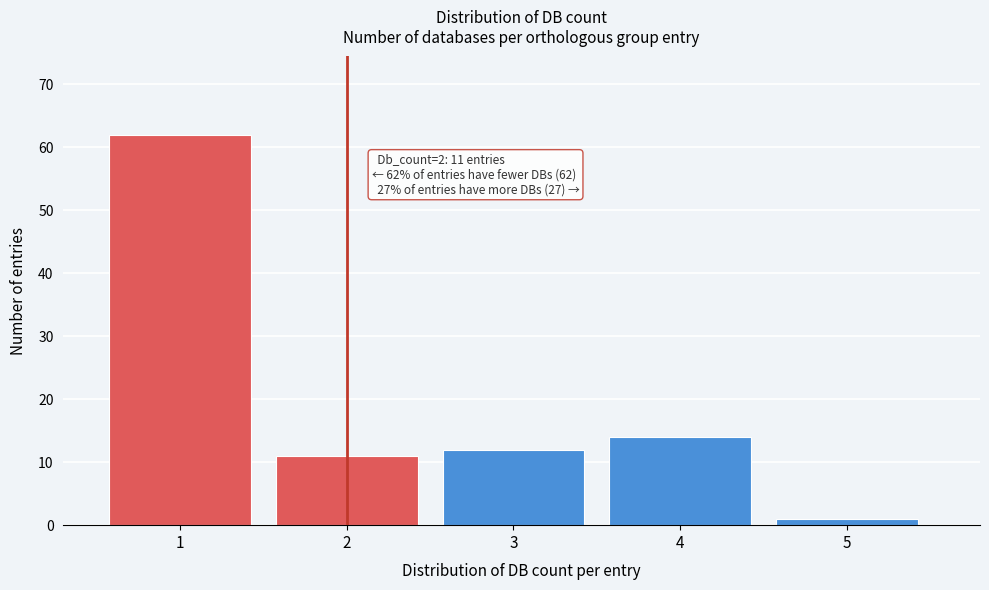

Over which range of the x-axis is the bar tallest?

0.5 to 1.5